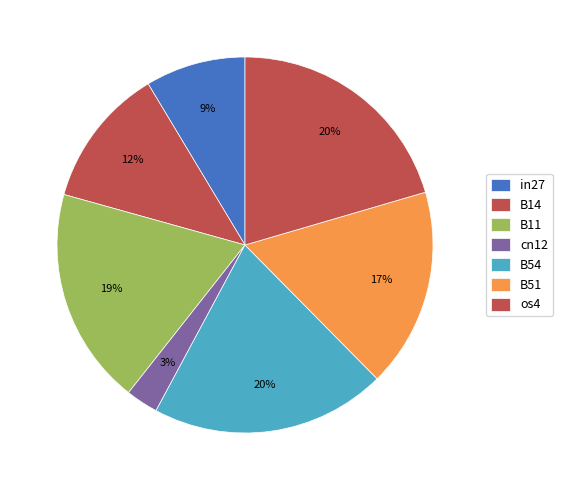

Is there a majority slice in this chart?

No